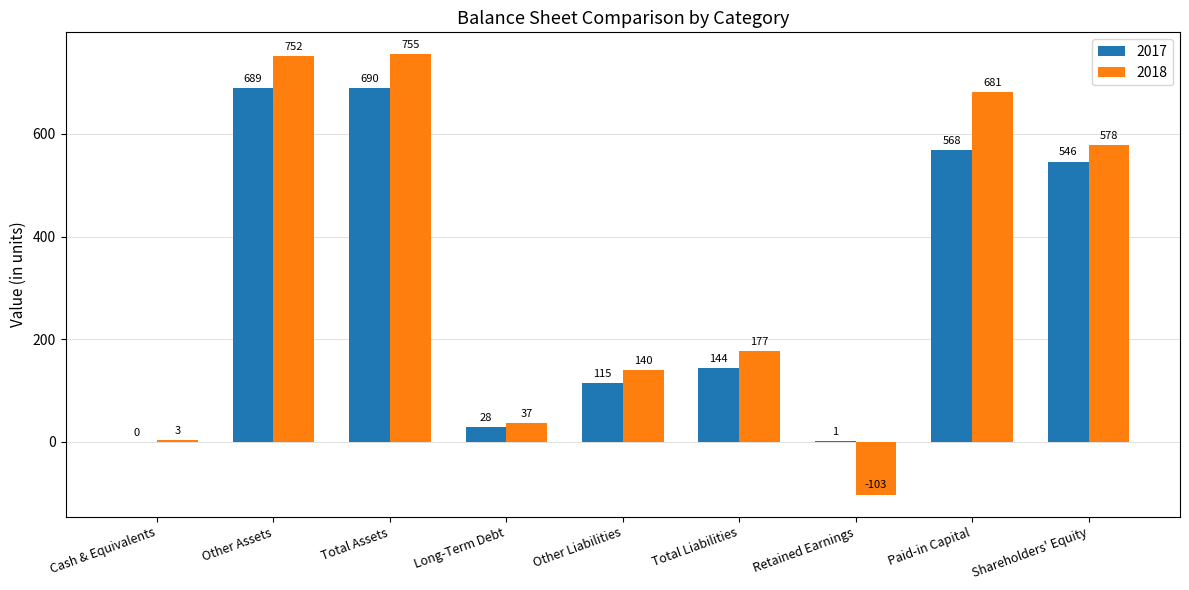

Reading left to right, what are all the values shown in this chart?

2017: 0	689	690	28	115	144	1	568	546
2018: 3	752	755	37	140	177	-103	681	578